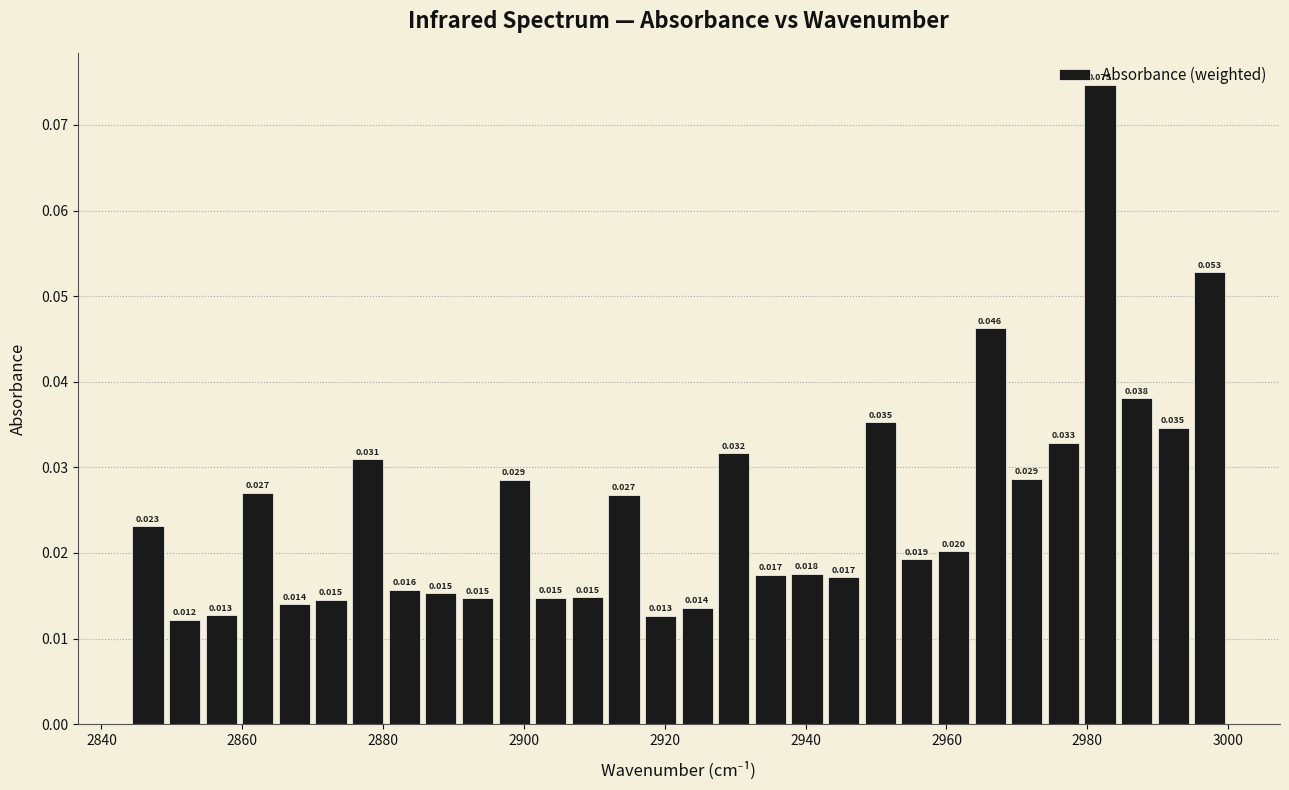

Around what value on the x-axis is the tallest bar? Give the approximate position of its centre, as read against the axis.

2982